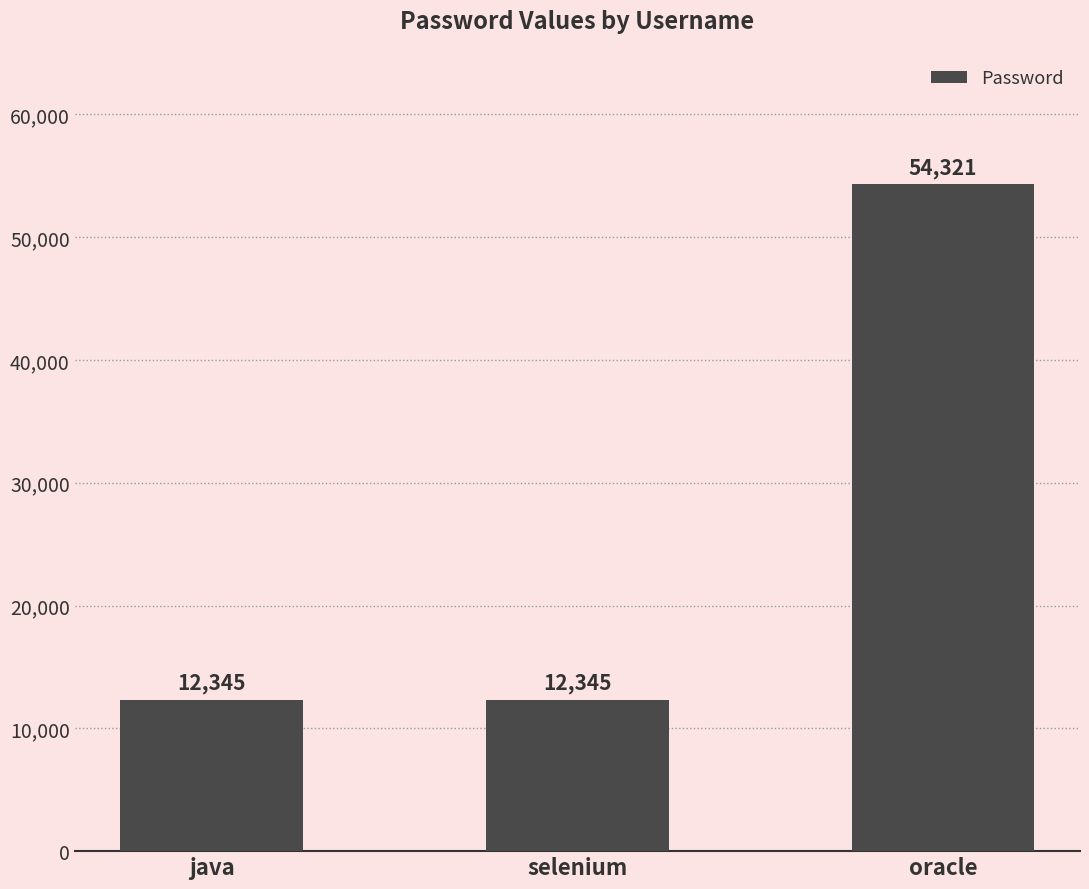

Does the chart contain any negative values?

No